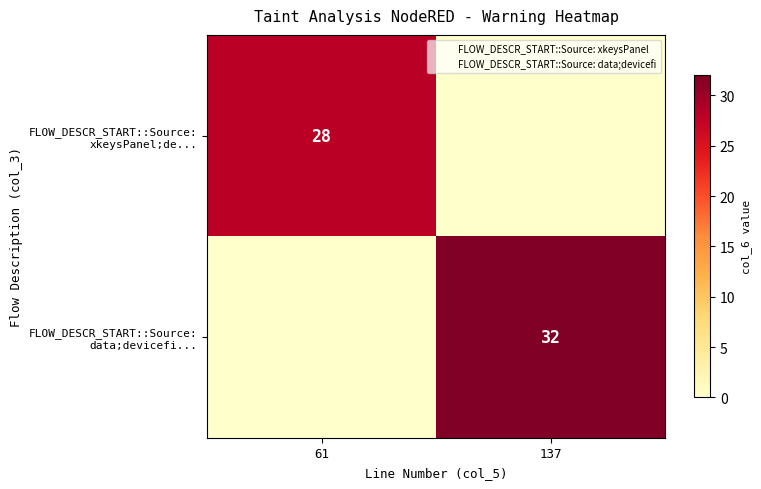

What is the average value of the FLOW_DESCR_START::Source: xkeysPanel;de... series?

14